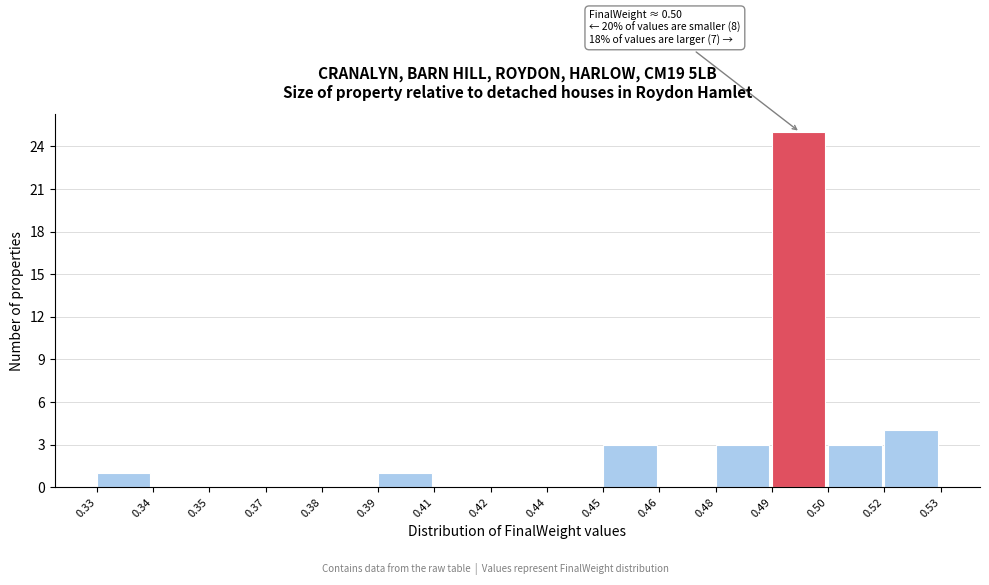

Reading left to right, transcribe all the data shown in this chart.

0.33=1	0.34=0	0.35=0	0.37=0	0.38=0	0.39=1	0.41=0	0.42=0	0.44=0	0.45=3	0.46=0	0.48=3	0.49=25	0.50=3	0.52=4